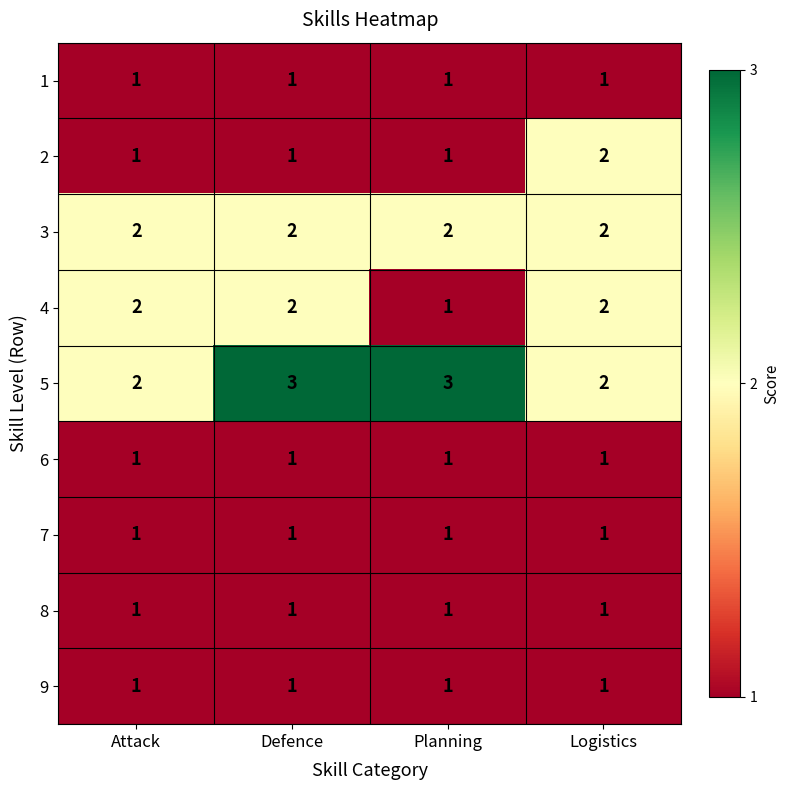

Read the 5 value at Planning.

3